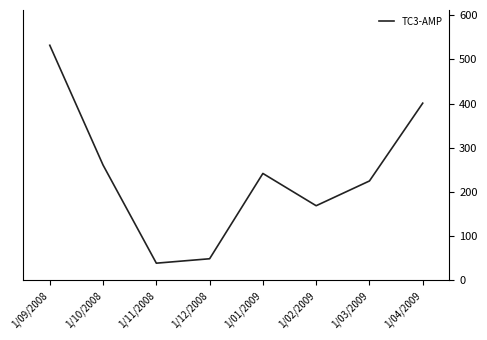

Reading left to right, transcribe all the data shown in this chart.

532	261	39	49	242	169	225	401